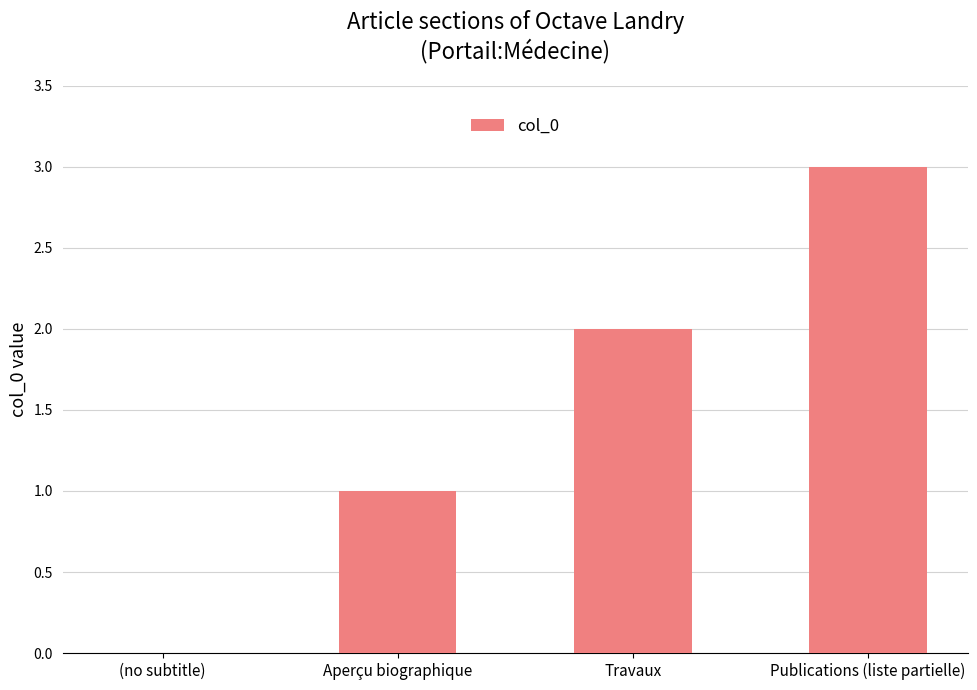

Approximately how many times larger is the value at Travaux compared to Publications (liste partielle)?

0.7